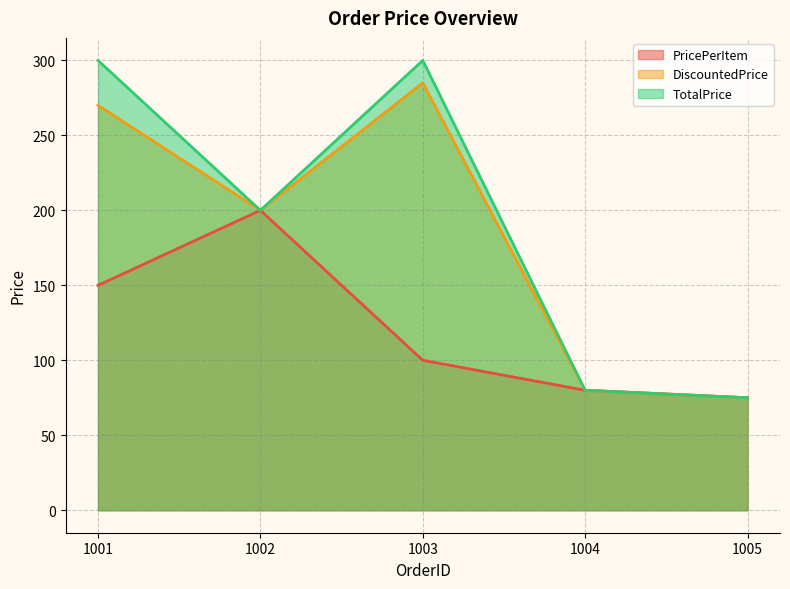

What is the value of the PricePerItem point at the 1st from the left?

150